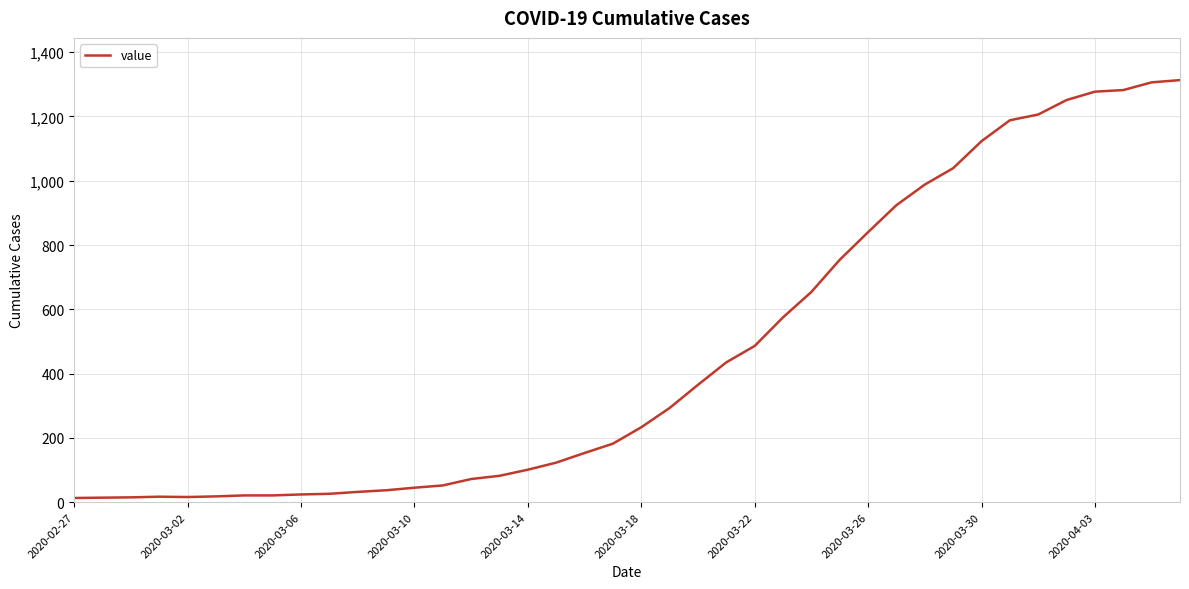

Is this an area chart (filled region under the line)?

No